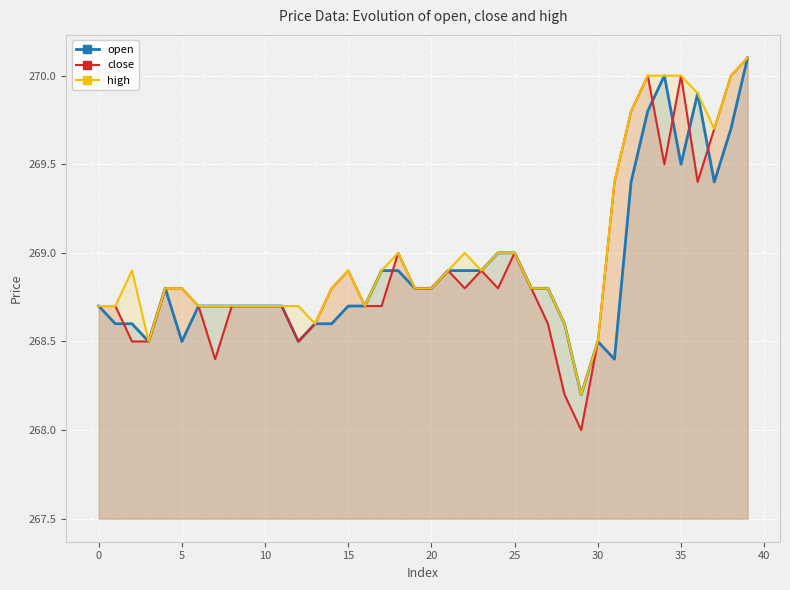

Which series has the largest range (max minus min)?

close